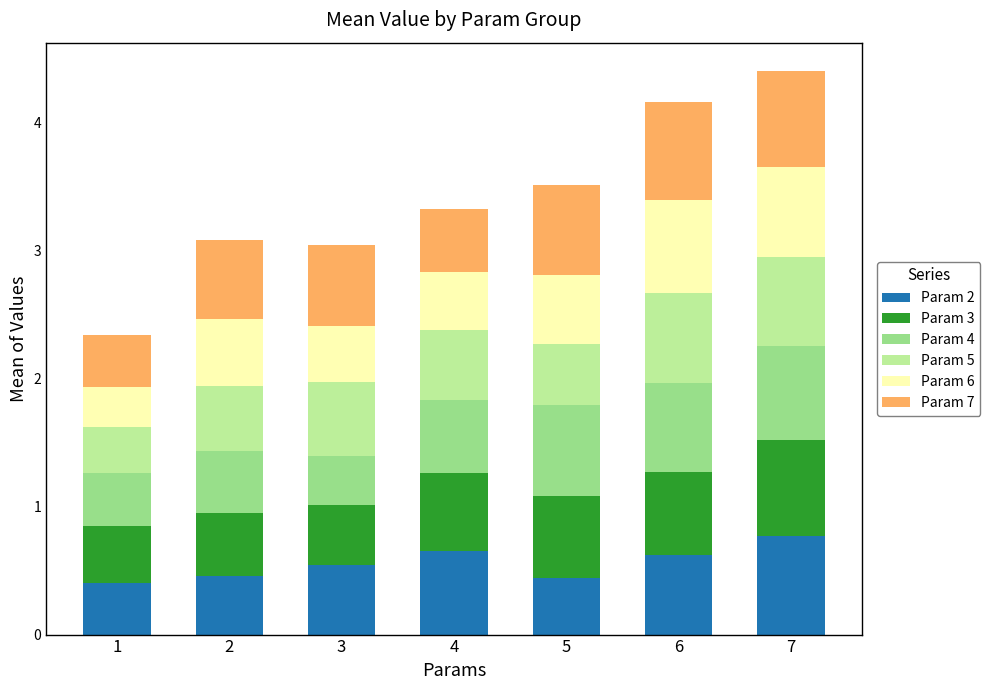

What is the total value across all series at 1?

2.3